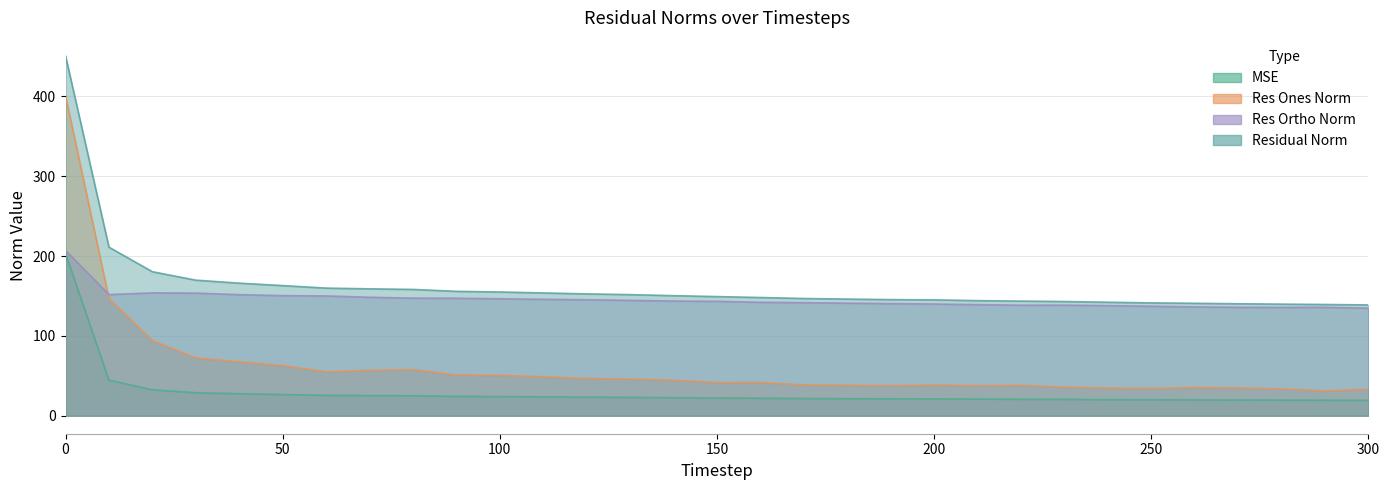

What is the average value of the mse series?

29.3